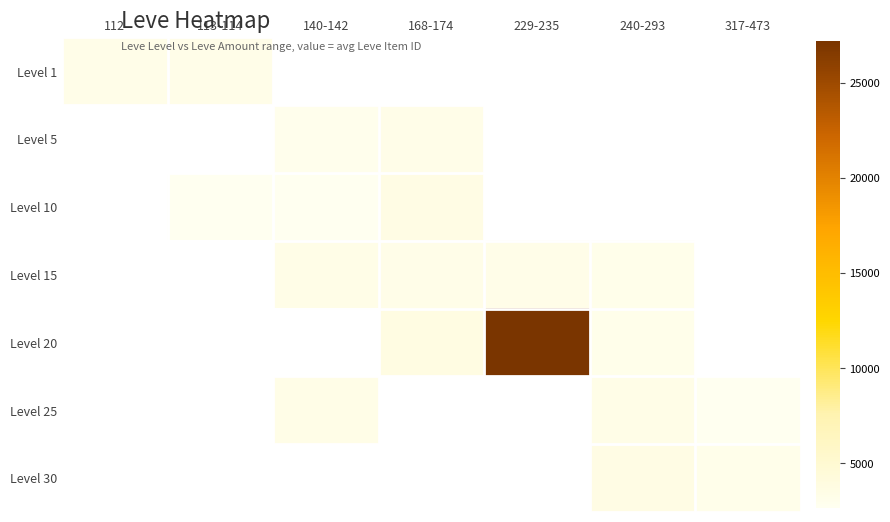

Which label corresponds to the smallest value in the chart?

113-114